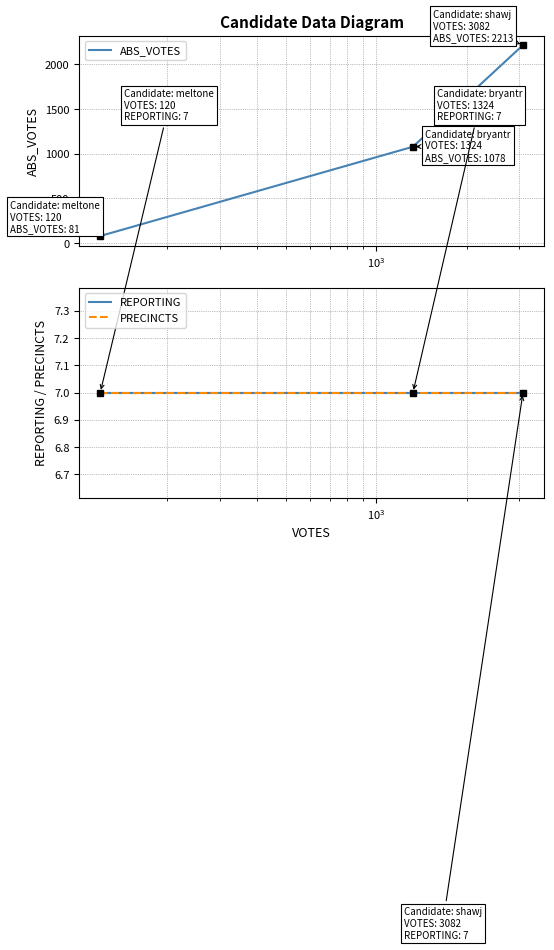

What are all the series names shown in the legend?

ABS_VOTES, REPORTING, PRECINCTS